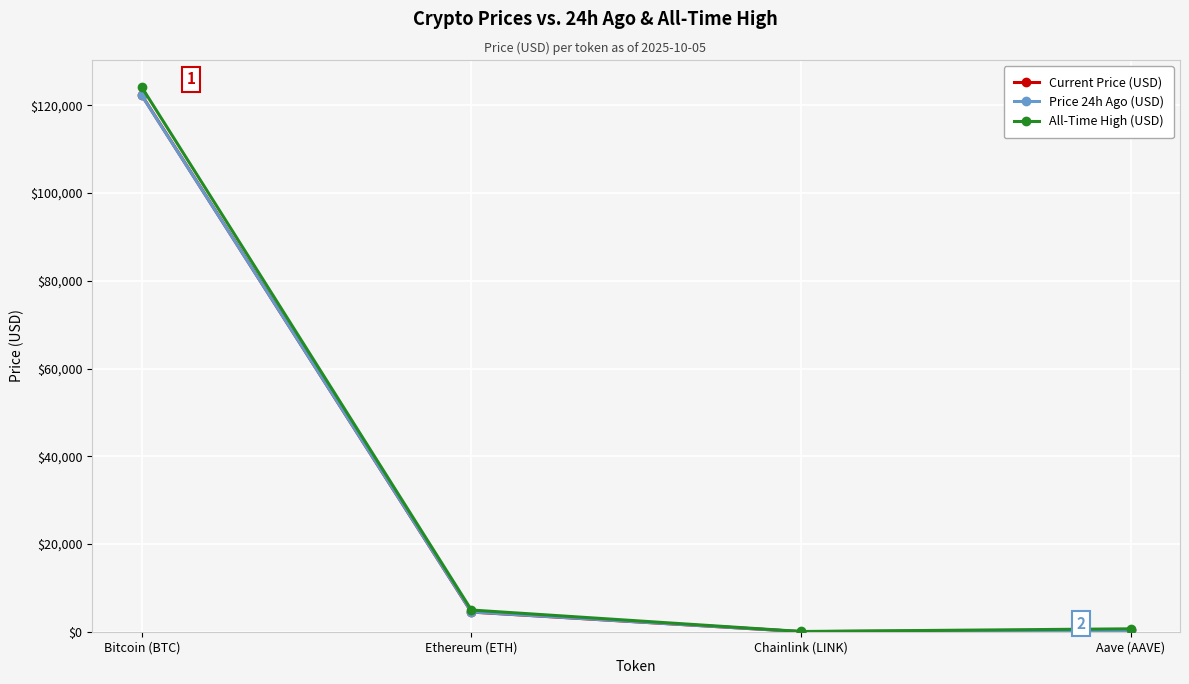

What is the smallest value displayed?

22.0